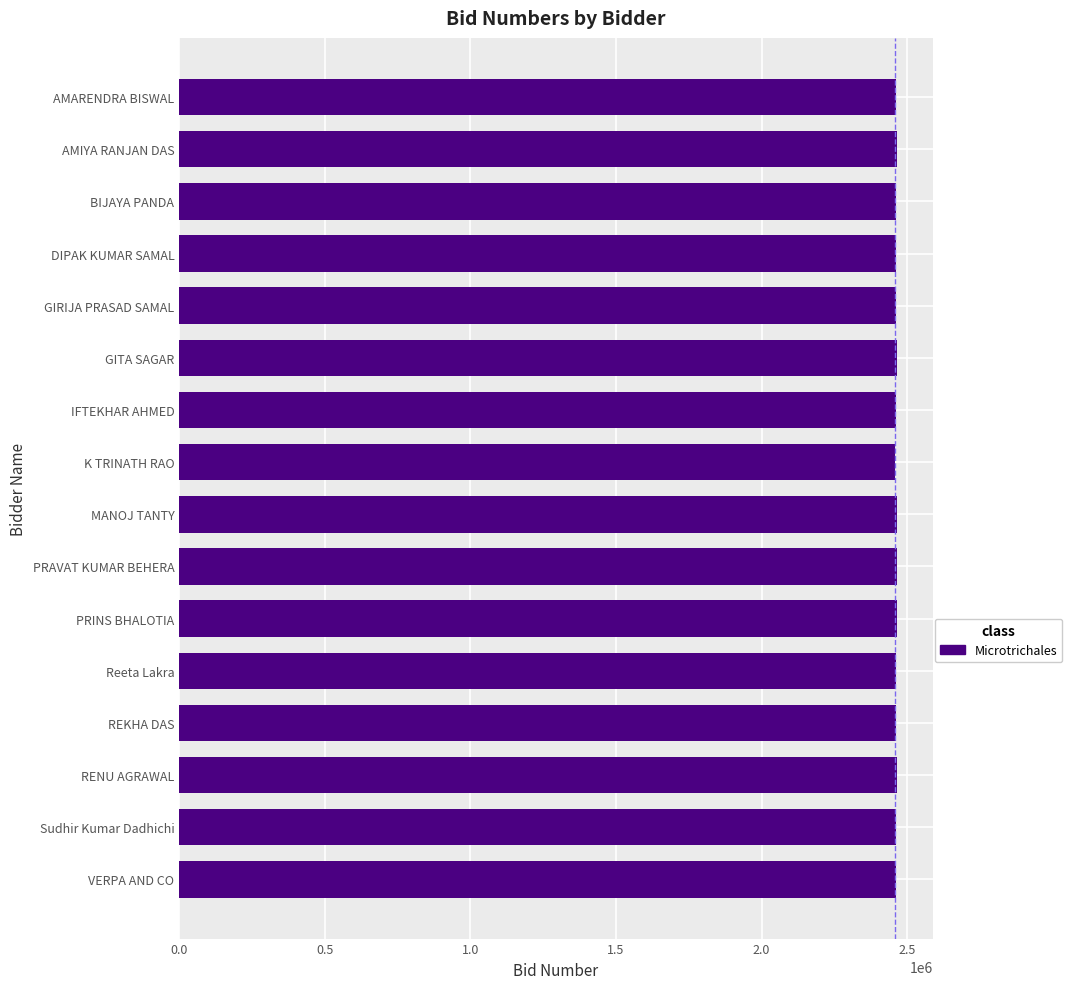

Does the chart contain stacked bars?

No